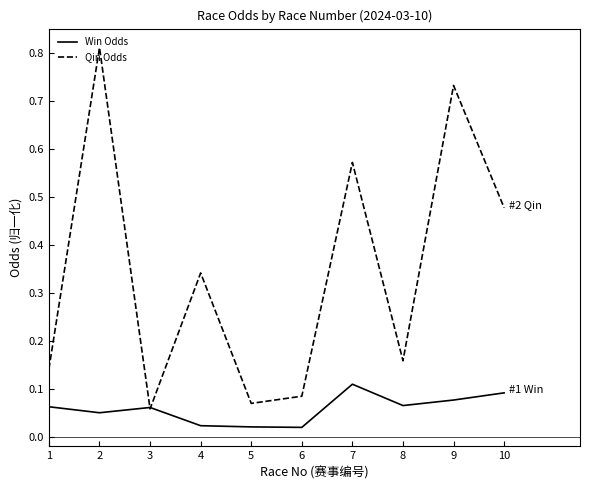

Which series changed the most between 7 and 8?

Qin Odds